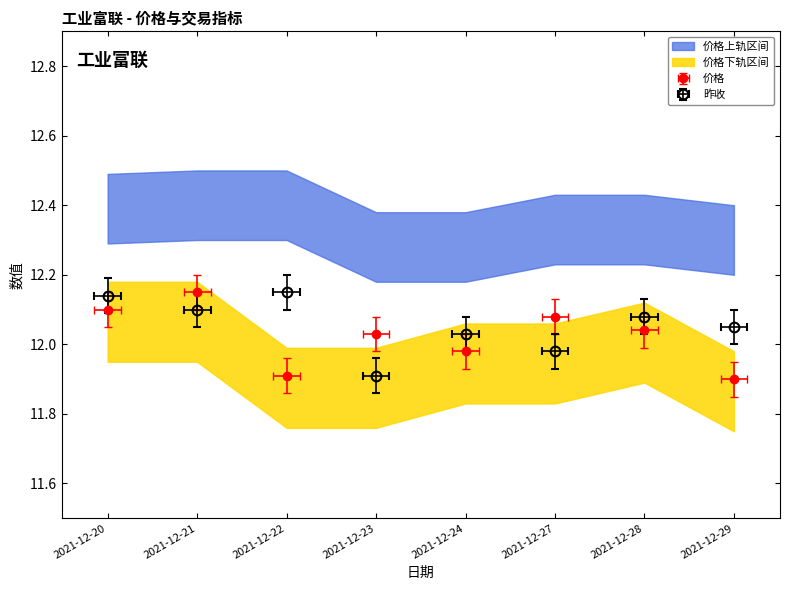

Rank the series at 2021-12-22 from lowest to highest value.

价格, 昨收